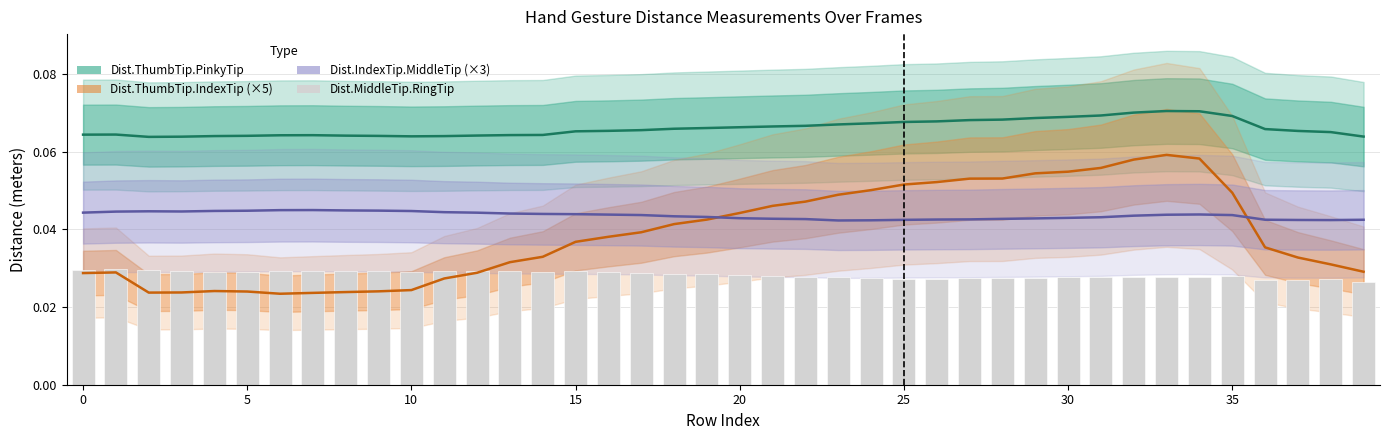

Does the chart contain any negative values?

No